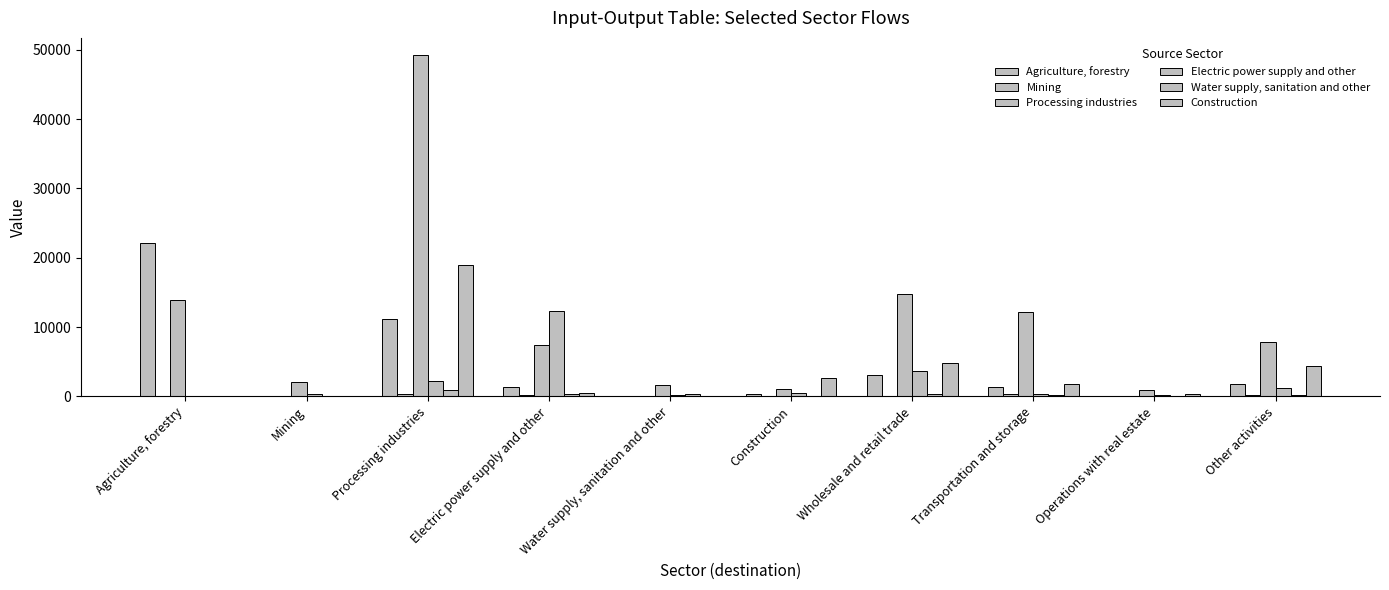

Reading right to left, extract all data points from this chart.

Agriculture, forestry: 1790.5	116.3	1353.7	3081.6	321.3	41.0	1338.8	11106.5	2.5	22163.8
Mining: 184.8	130.8	419.1	72.5	105.6	5.3	144.1	326.8	24.5	0.0
Processing industries: 7816.0	934.8	12139.4	14831.7	1129.1	1584.6	7399.9	49237.3	2125.9	13920.9
Electric power supply and other: 1279.4	243.7	349.2	3636.3	571.8	214.6	12307.9	2209.2	326.2	18.2
Water supply, sanitation and other: 225.8	47.6	167.4	288.8	95.2	353.4	305.1	932.5	1.0	0.2
Construction: 4333.7	365.3	1729.8	4781.8	2663.1	66.0	439.4	18907.7	74.2	108.7